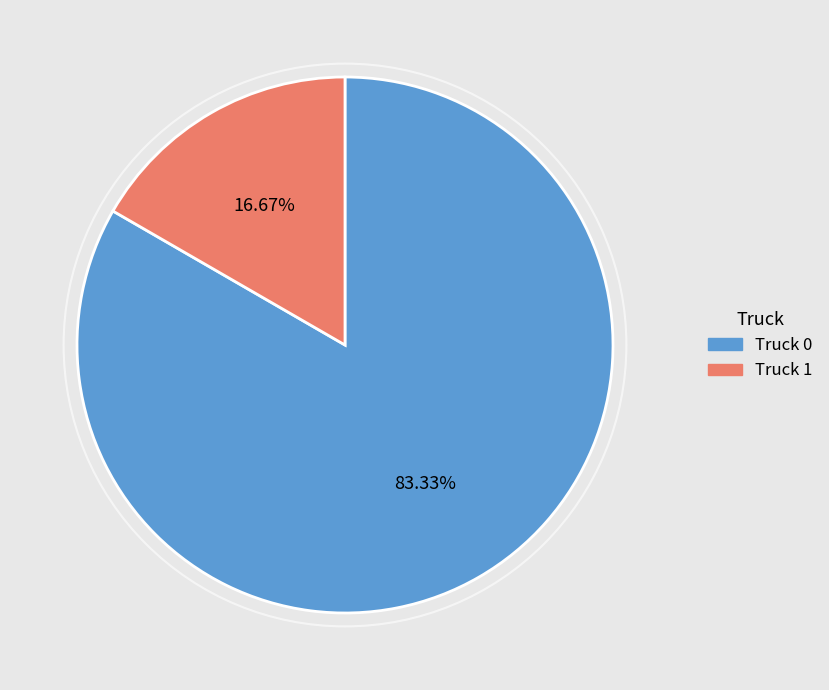

Approximately how many times larger is the value at Truck 0 compared to Truck 1?

5.0